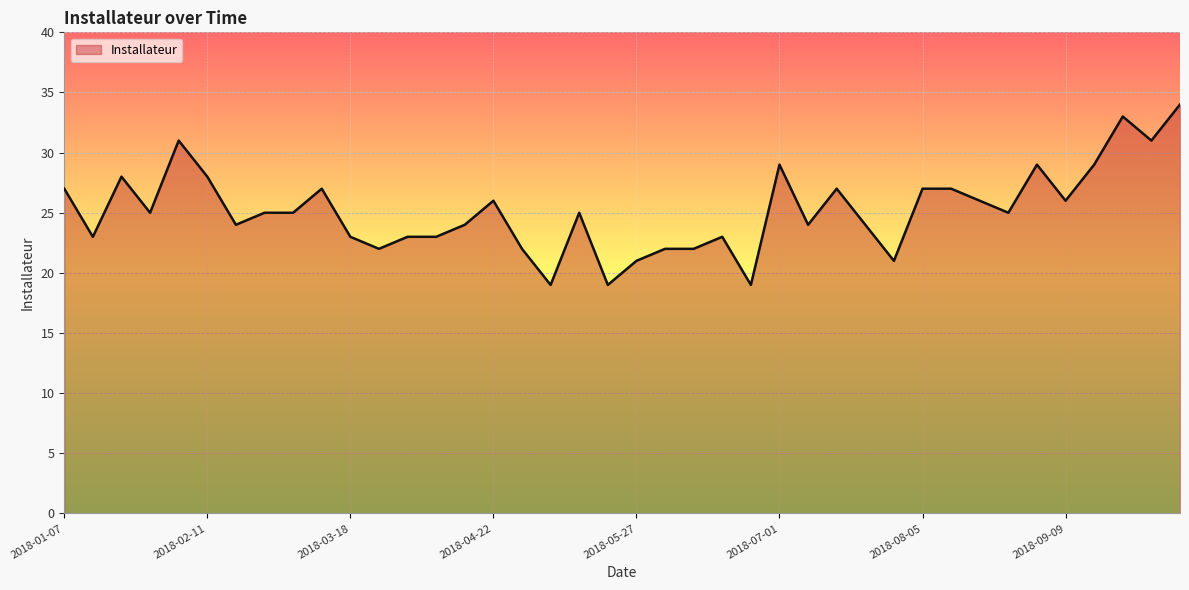

What is the difference between the maximum and minimum values?

15